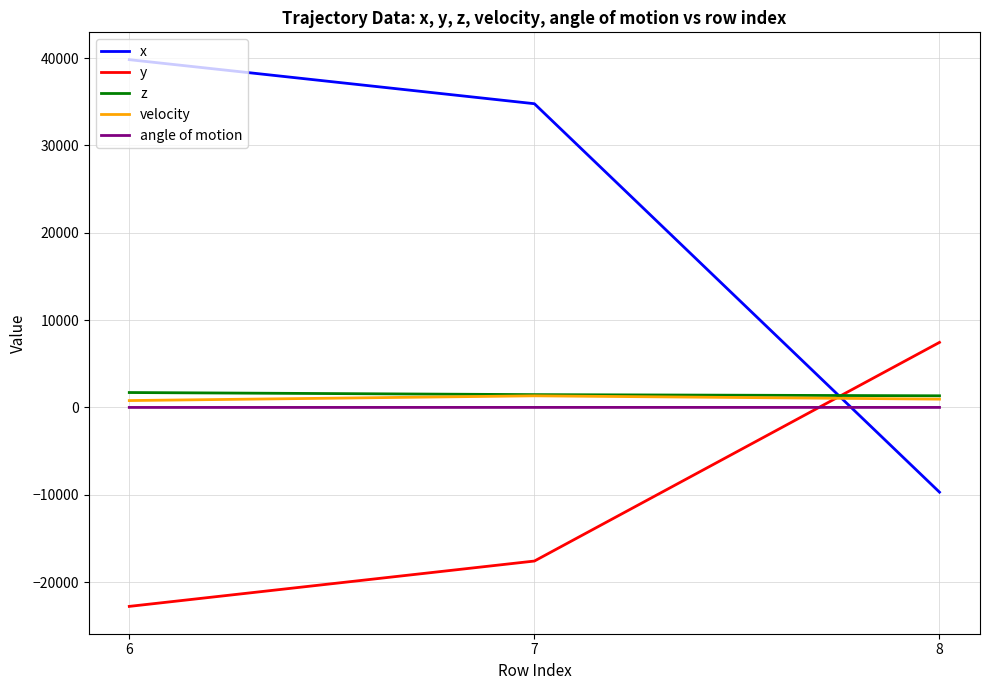

The value of x at 8 is -9704.0. True or false?

True